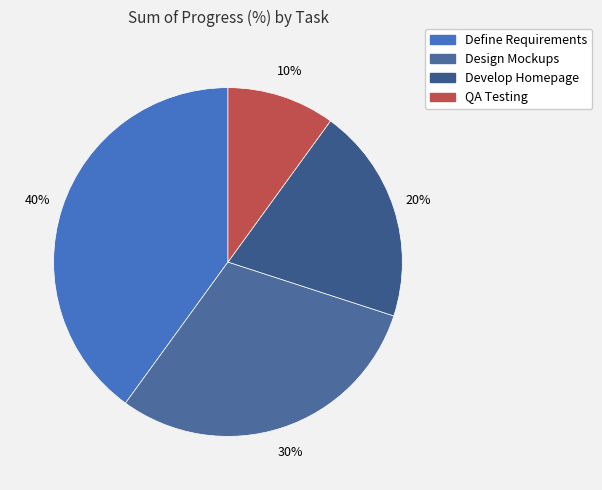

Is there any slice that represents more than half of the pie?

No